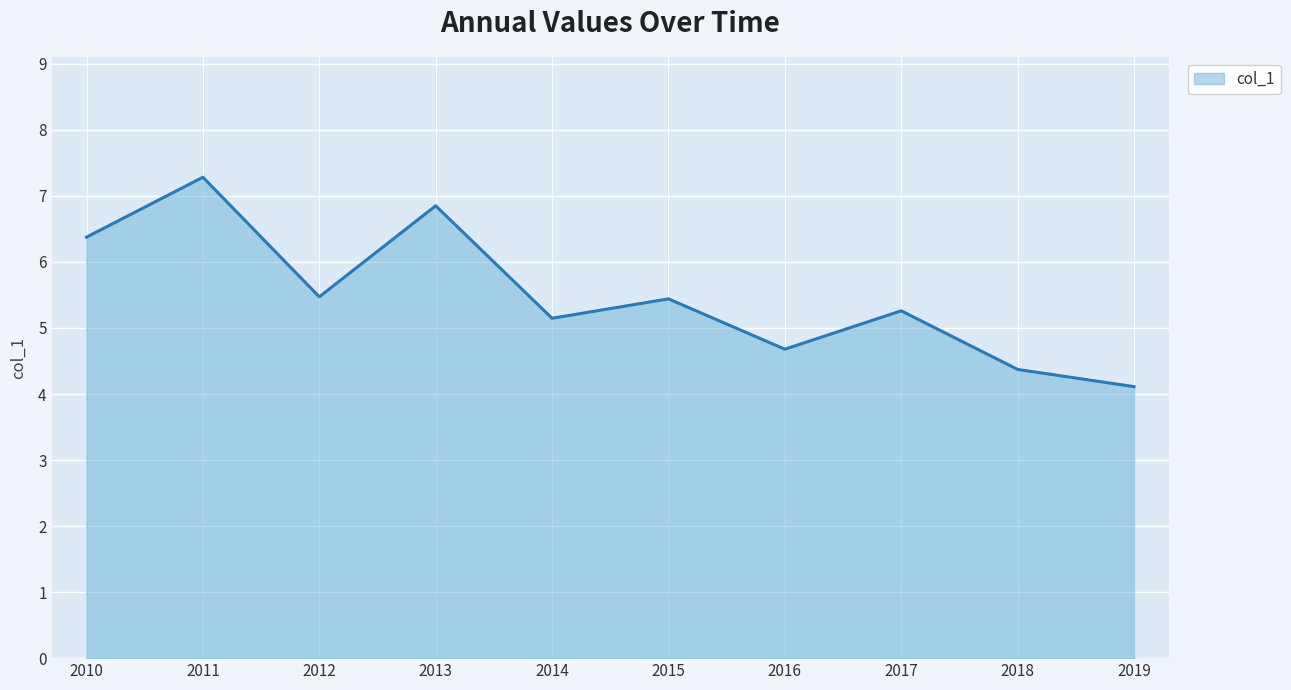

At which category does the data reach its first local valley?

2012